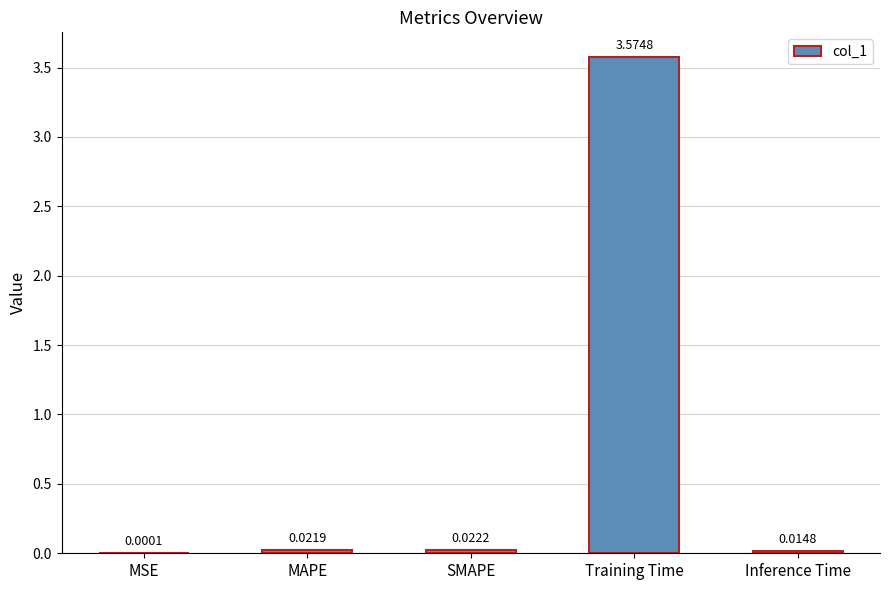

At which category does the chart reach its peak across all series?

Training Time